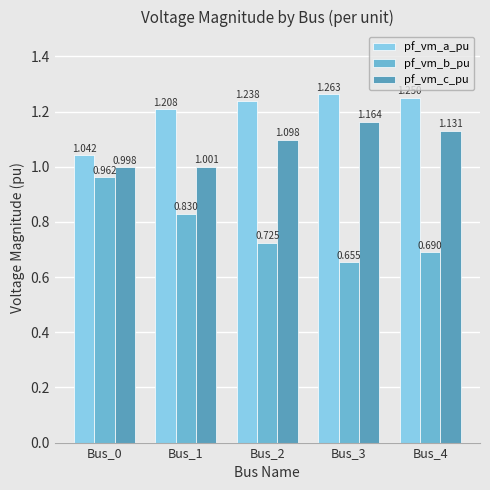

What is the total value across all series at Bus_1?

3.0